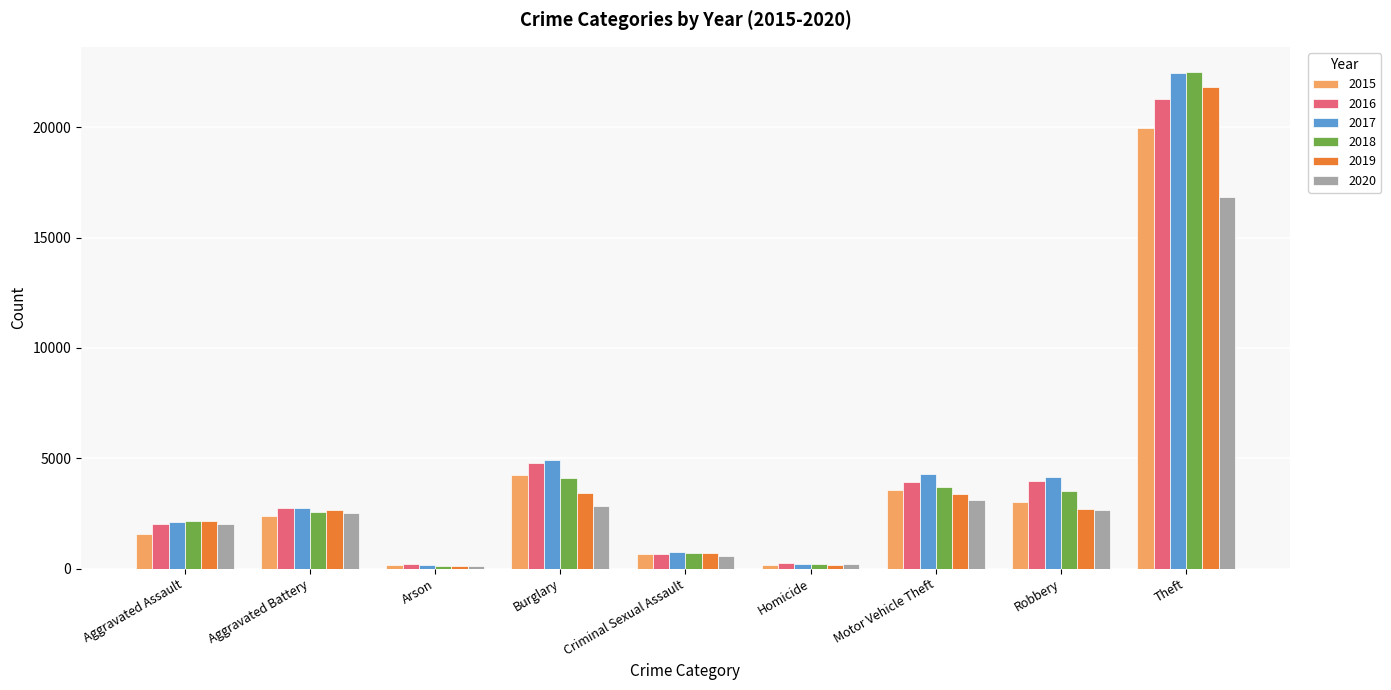

What is the difference between the maximum and minimum values in the 2015 series?

19816